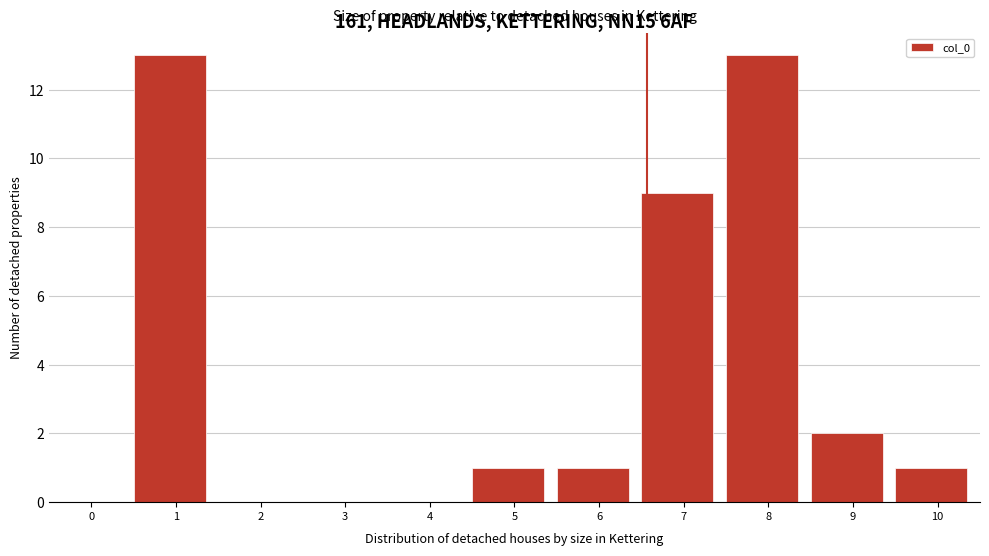

Reading left to right, list all the values displayed in this chart.

0=0	1=13	2=0	3=0	4=0	5=1	6=1	7=9	8=13	9=2	10=1